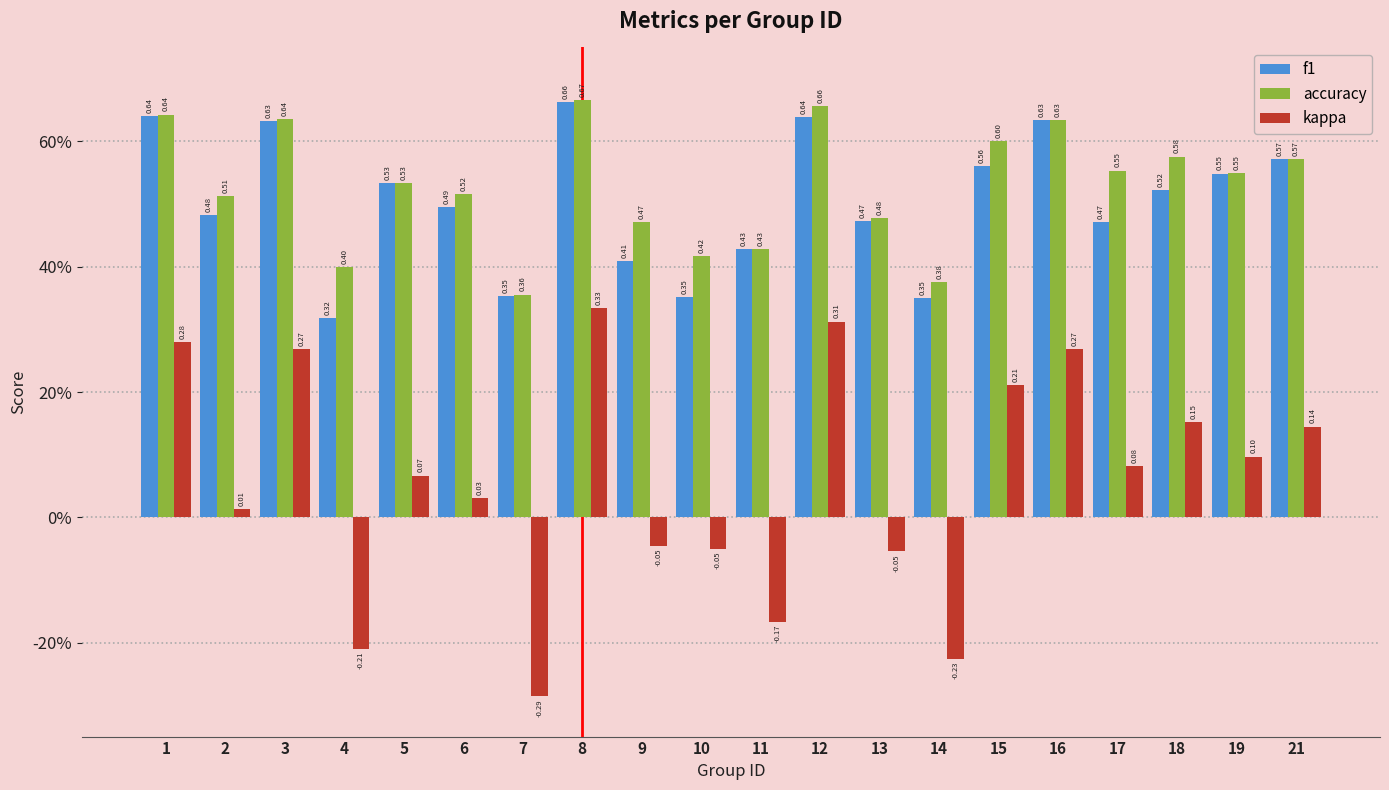

What is the spread (max minus min) of values at 8?

0.3